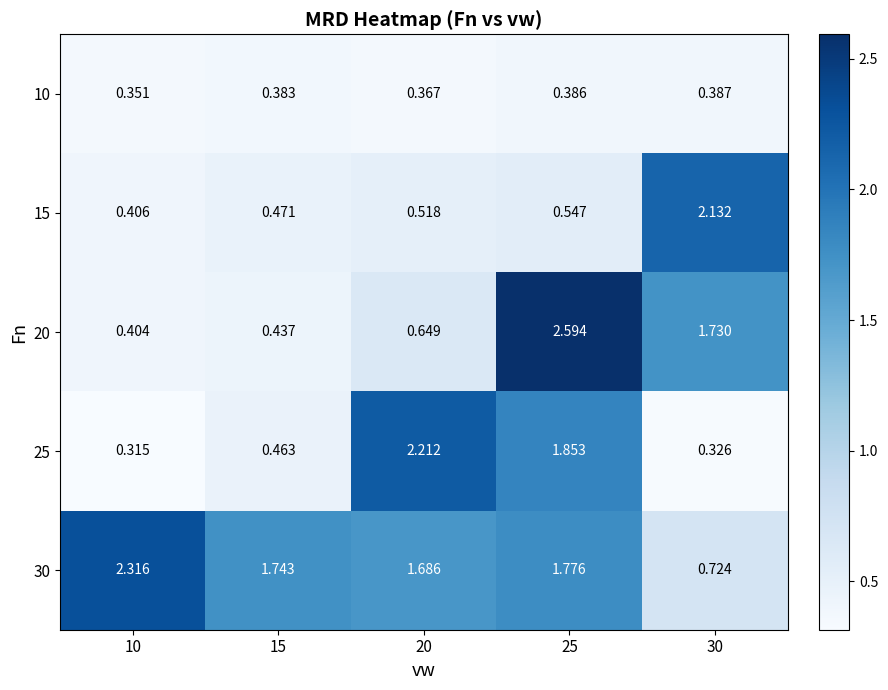

Is the value of 15 at 25 greater than the value of 10 at 30?

Yes